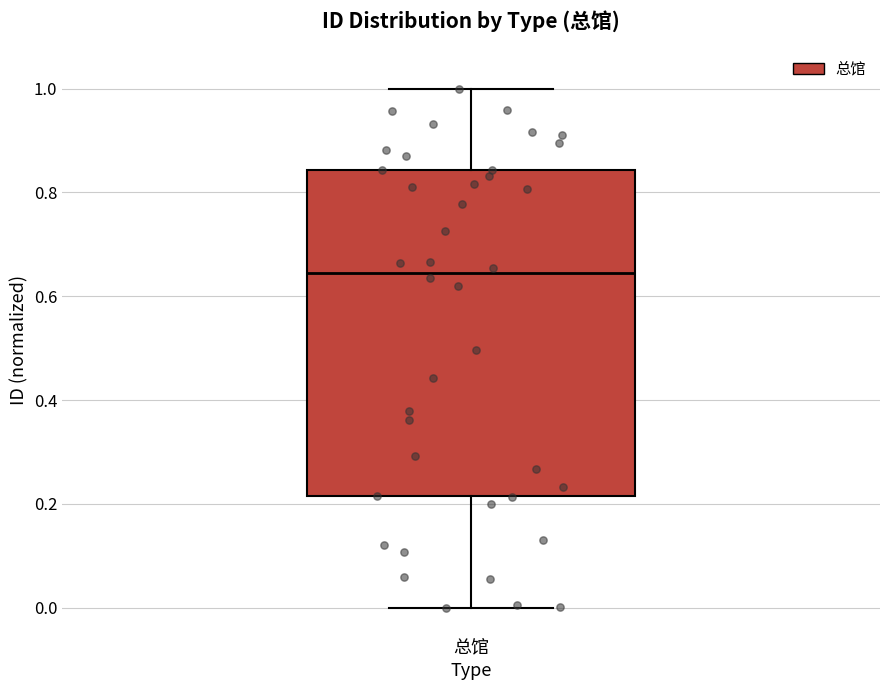

Read this box plot against the y-axis: the position of the median line, the range covered by the box, and the ends of both whiskers. The values are not printed on the chart, so give them approximately, as read against the axis.

median 0.64, box 0.22 to 0.84, whiskers 0.00 to 1.00